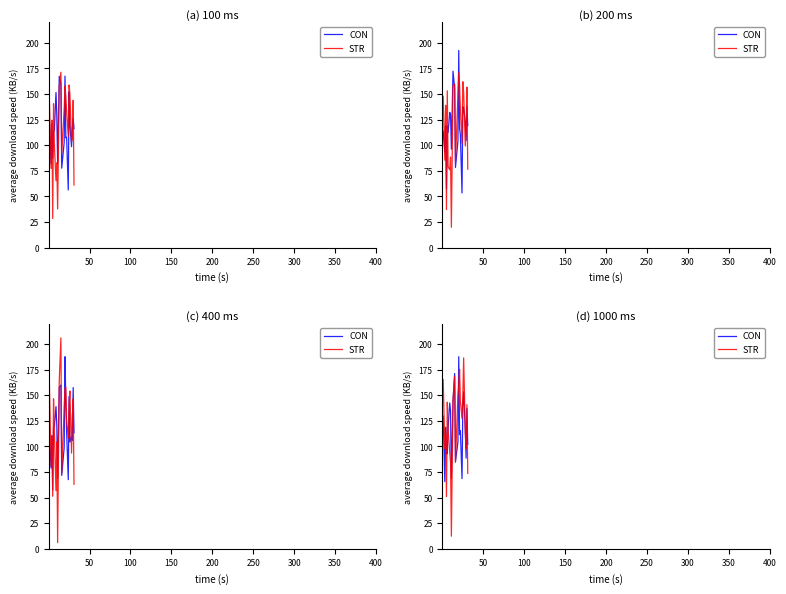

Which series ends up on top after the final intersection of STR and CON?

CON